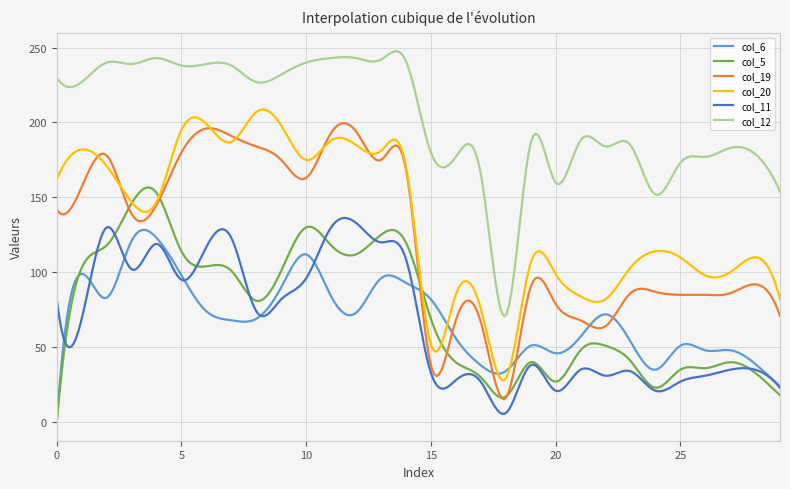

What is the maximum value shown in the chart?

247.6